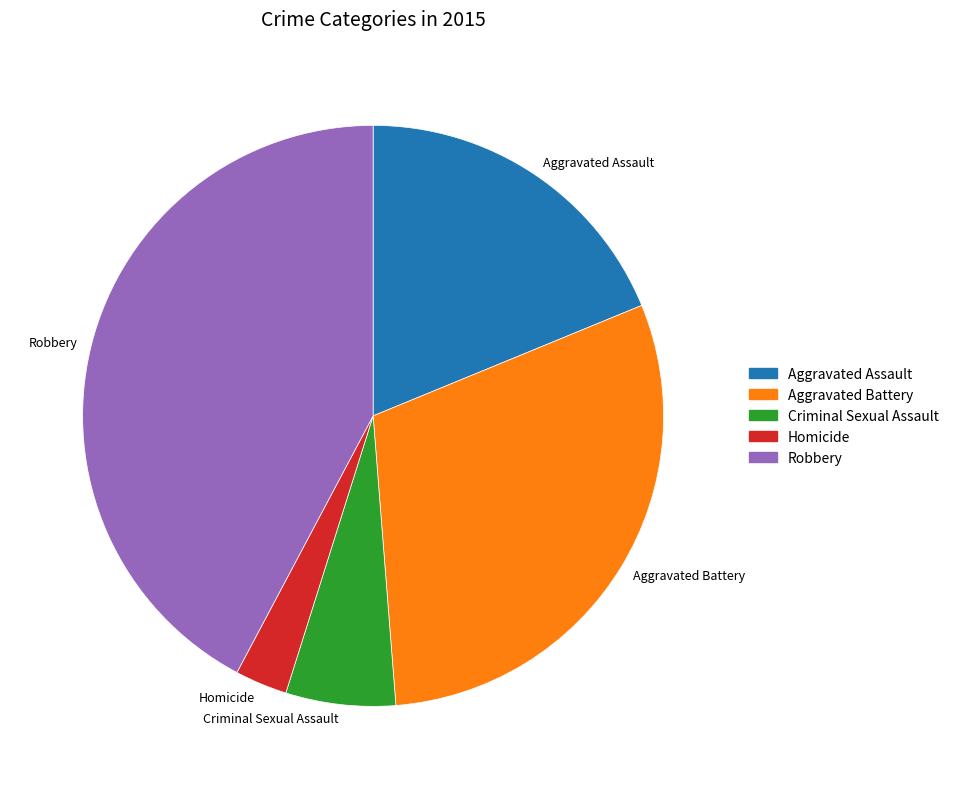

Rank the categories by value from lowest to highest.

Homicide, Criminal Sexual Assault, Aggravated Assault, Aggravated Battery, Robbery